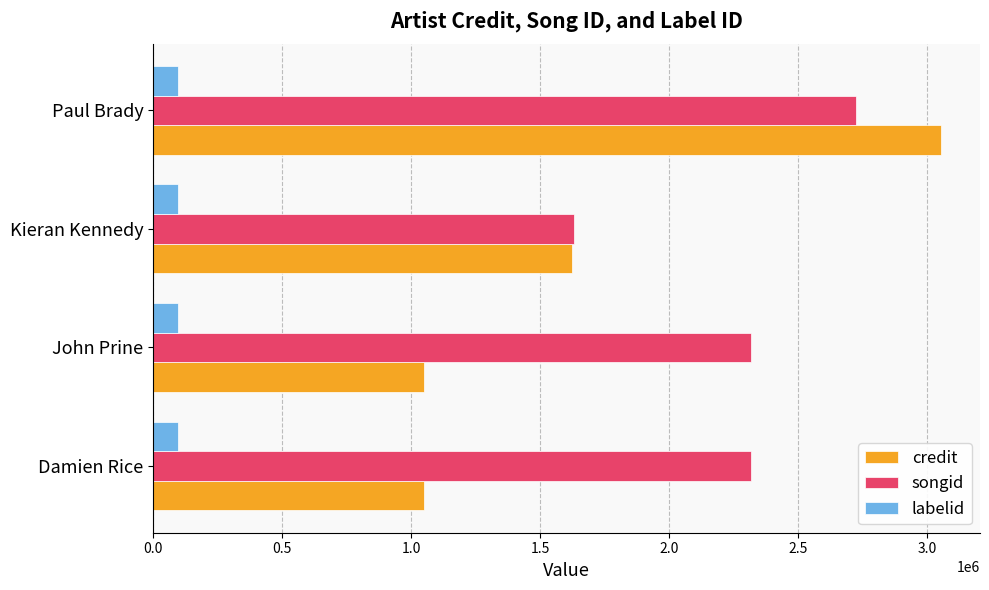

True or false: labelid has a value of 95860 at Paul Brady.

True